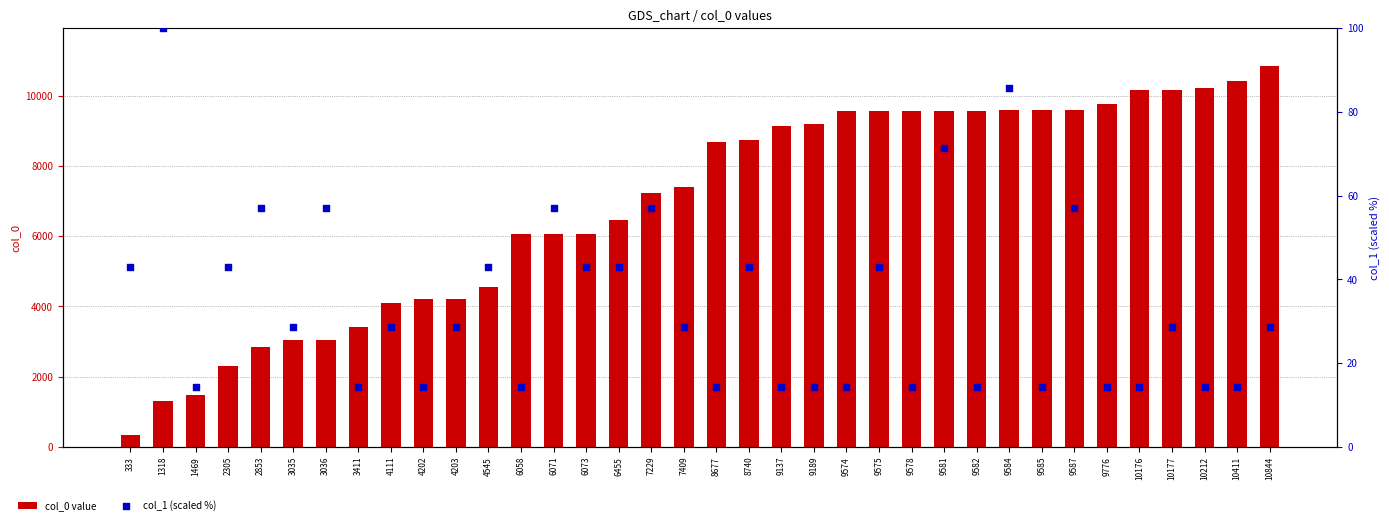

What are all the series names shown in the legend?

col_0 value, col_1 (scaled %)